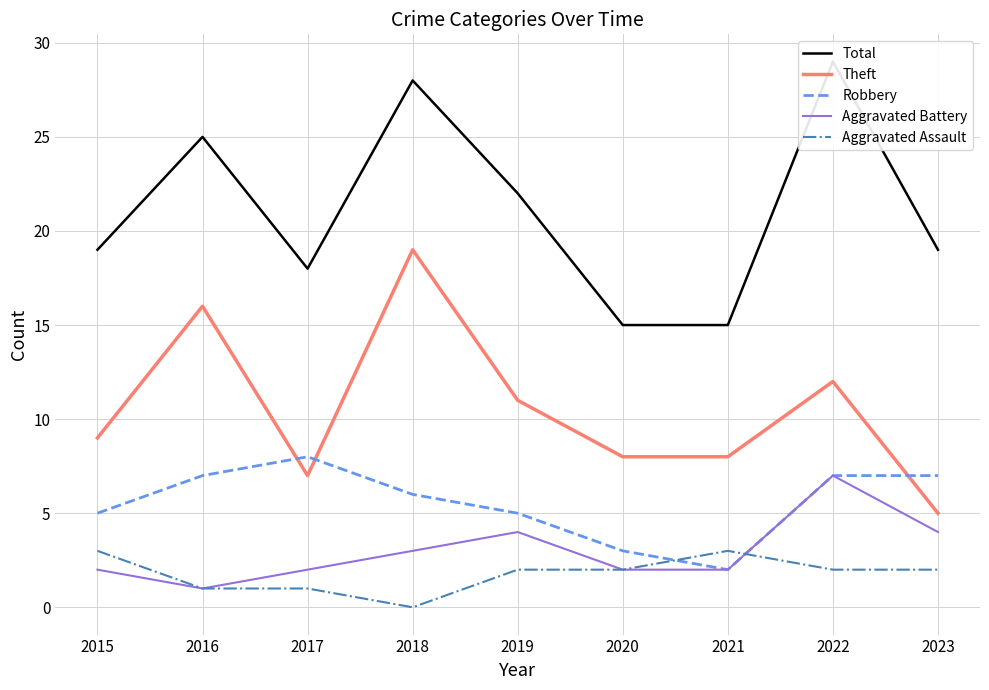

At how many categories does at least one series exceed 3?

9